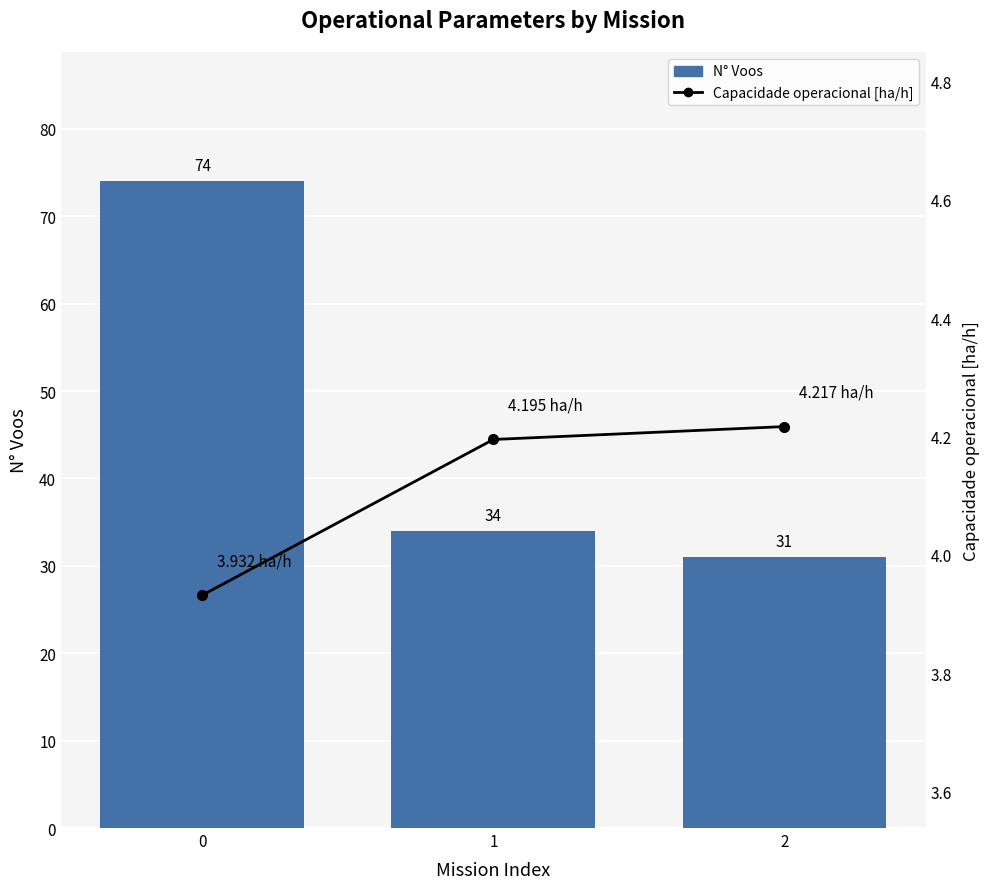

What is the approximate value of N° Voos at 1?

34.0